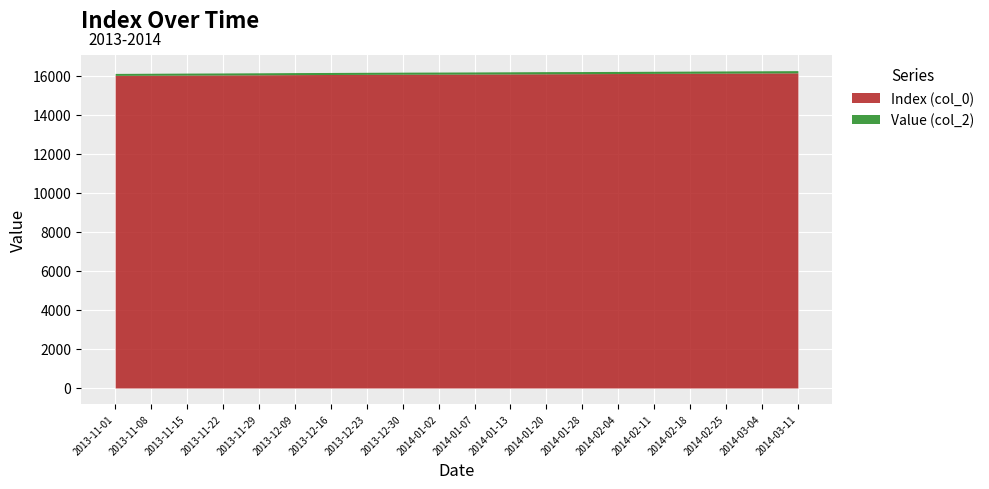

What is the difference between the highest and lowest values at 2013-12-16?

15950.8